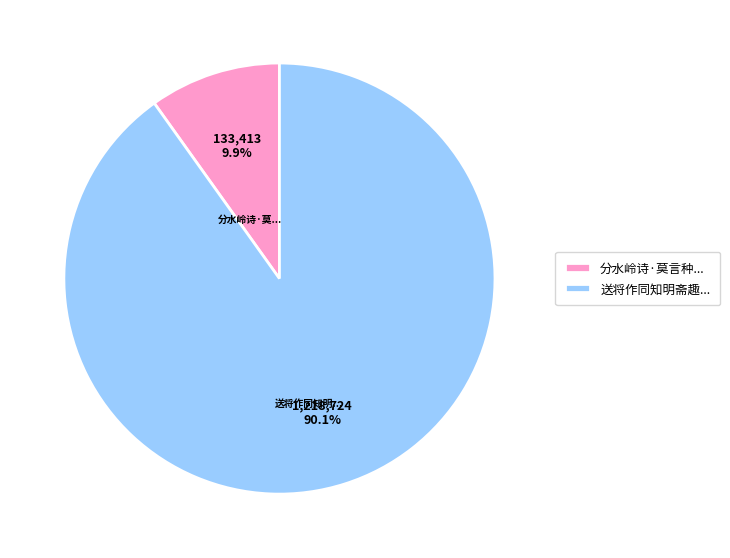

Combined, do 送将作同知明斋趣... and 分水岭诗·莫言种... account for over 50%?

Yes